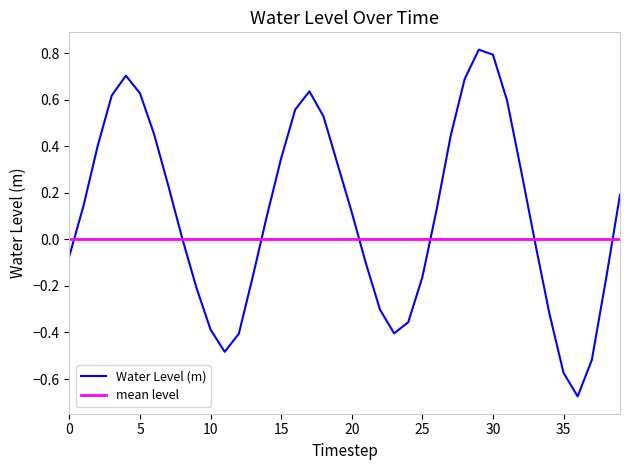

How many points are higher than both their immediate neighbors (excluding endpoints)?

3